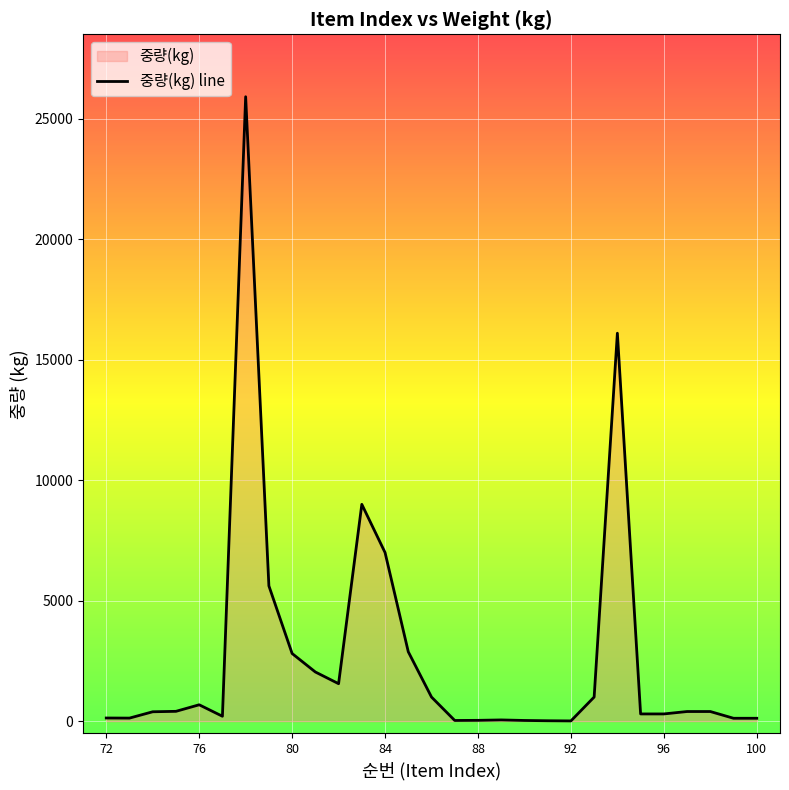

True or false: the data has more than 0 interior local peaks.

True